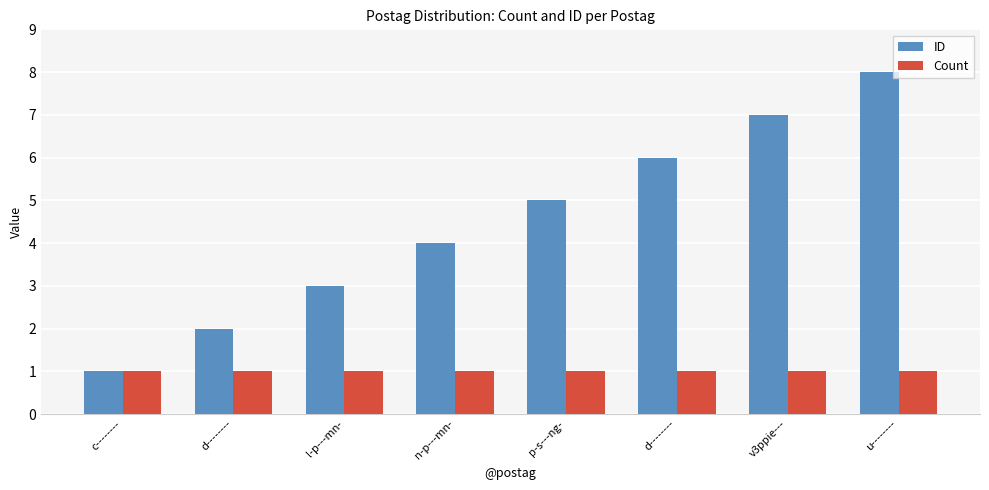

Rank the series by their maximum value, from highest to lowest.

ID, Count